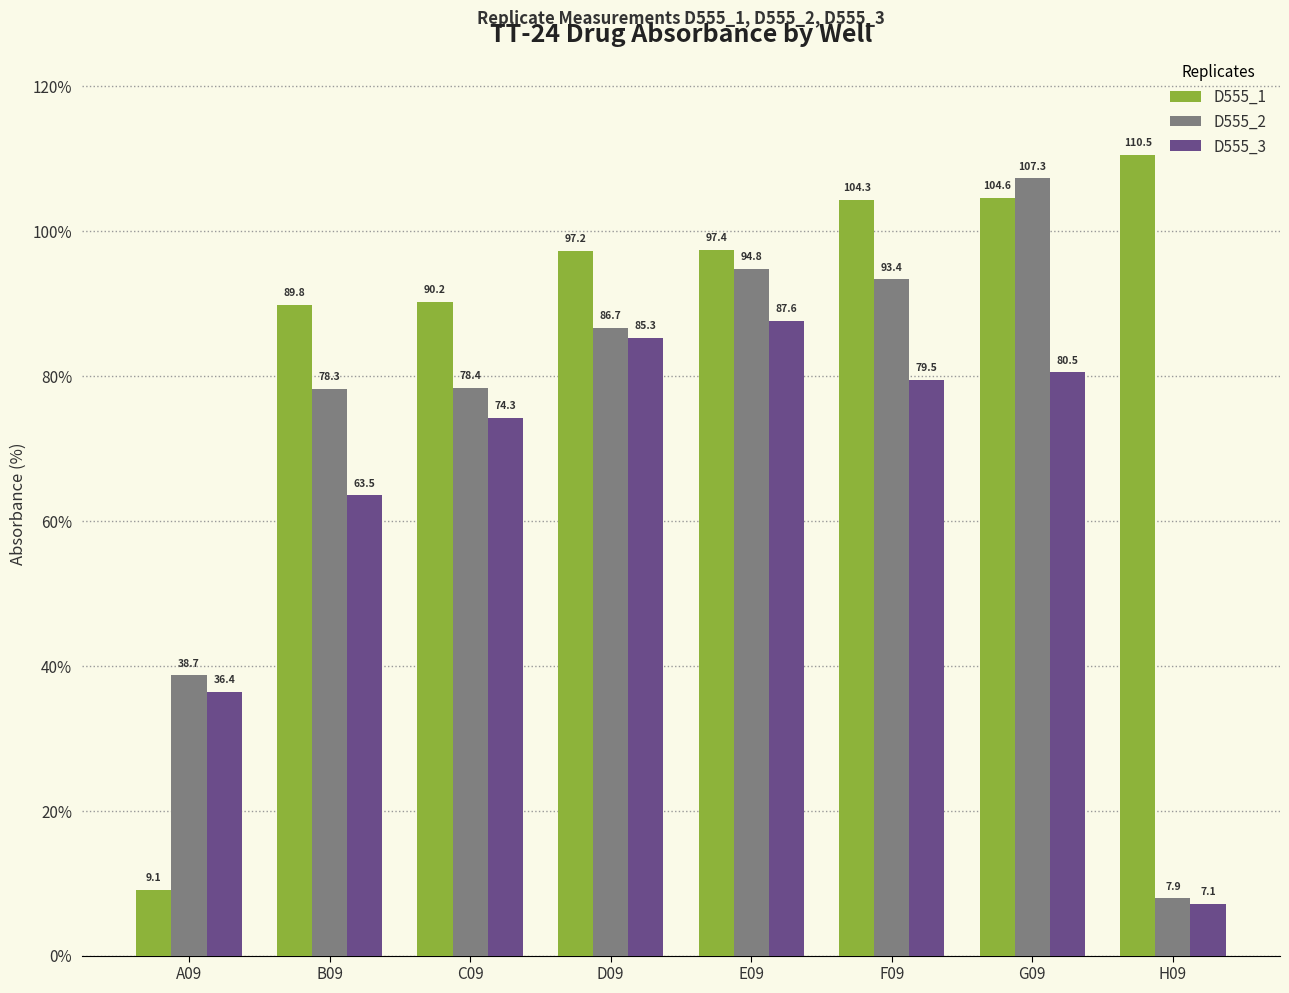

Which series has the largest total across all categories?

D555_1